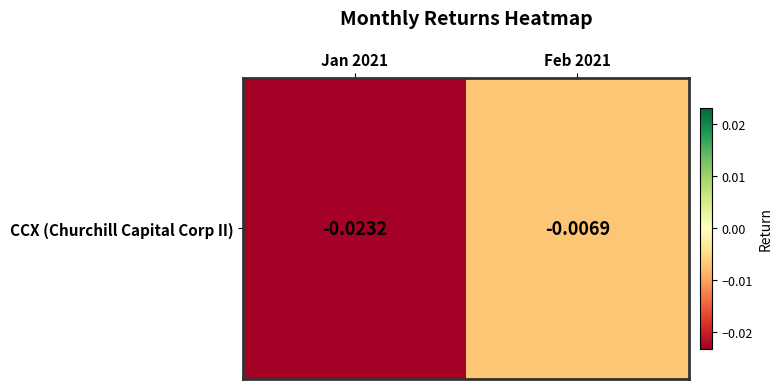

List the labels in order of value, smallest first.

Jan 2021, Feb 2021